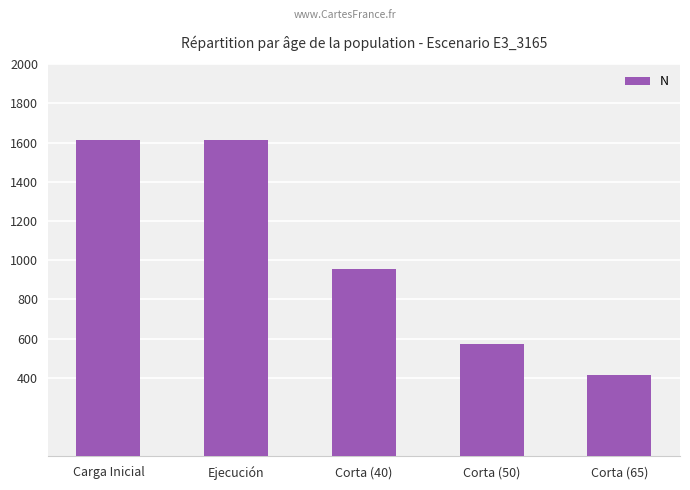

Is it true that the value at Corta (65) is 412.3?

True